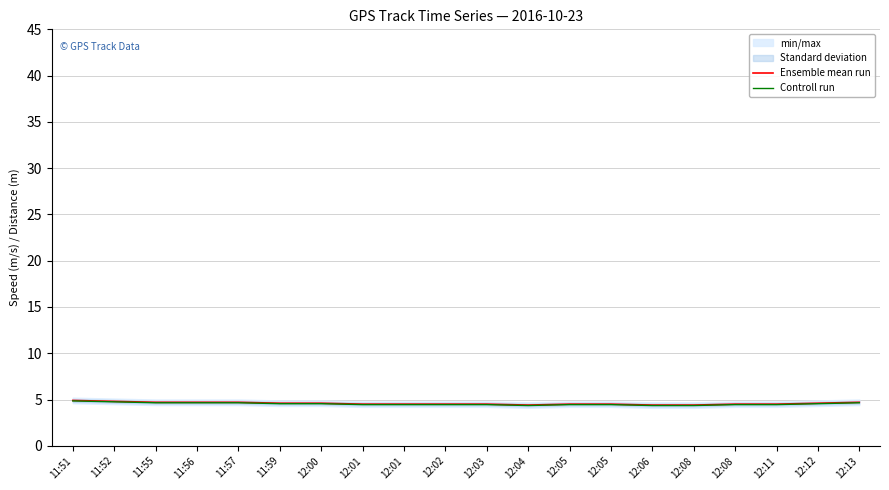

Which series has the largest total across all categories?

Ensemble mean run